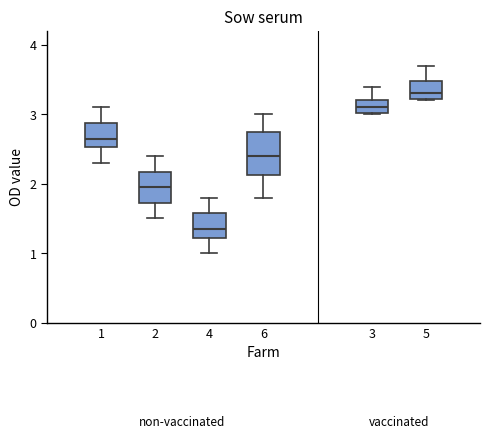

Reading left to right, read every box against the y-axis: the position of its median line, the range the box covers, and the ends of its whiskers. The values are not printed on the chart, so give them approximately, as read against the axis.

1: median 2.7, box 2.5 to 2.9, whiskers 2.3 to 3.1
2: median 2.0, box 1.7 to 2.2, whiskers 1.5 to 2.4
4: median 1.4, box 1.2 to 1.6, whiskers 1.0 to 1.8
6: median 2.4, box 2.1 to 2.8, whiskers 1.8 to 3.0
3: median 3.1, box 3.0 to 3.2, whiskers 3.0 to 3.4
5: median 3.3, box 3.2 to 3.5, whiskers 3.2 to 3.7